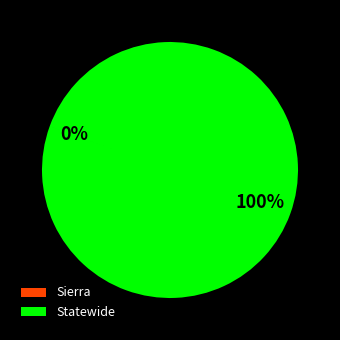

The Statewide slice represents 100% of the pie. True or false?

True